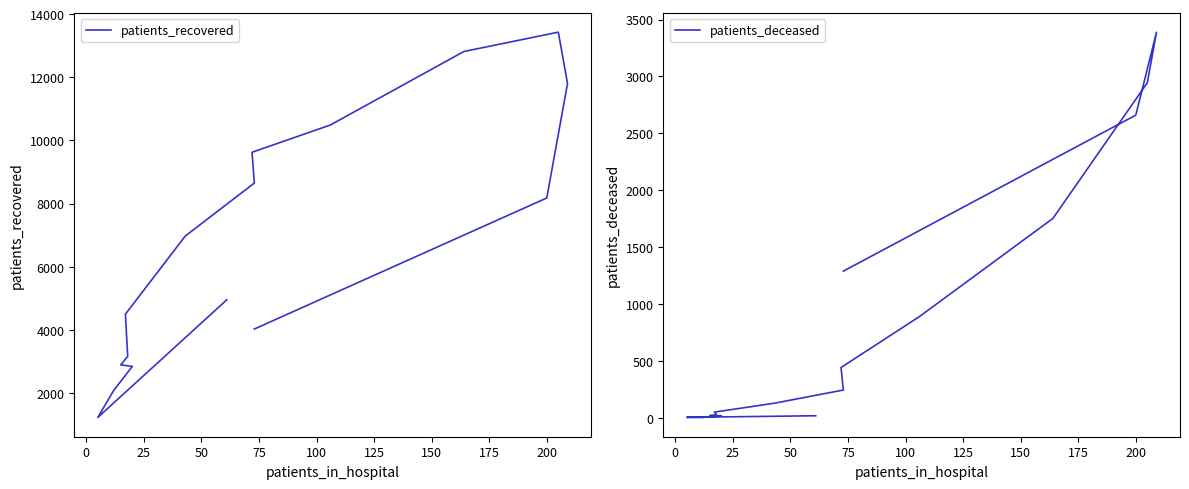

What is the value of the patients_recovered point at the 16th from the left?

4026